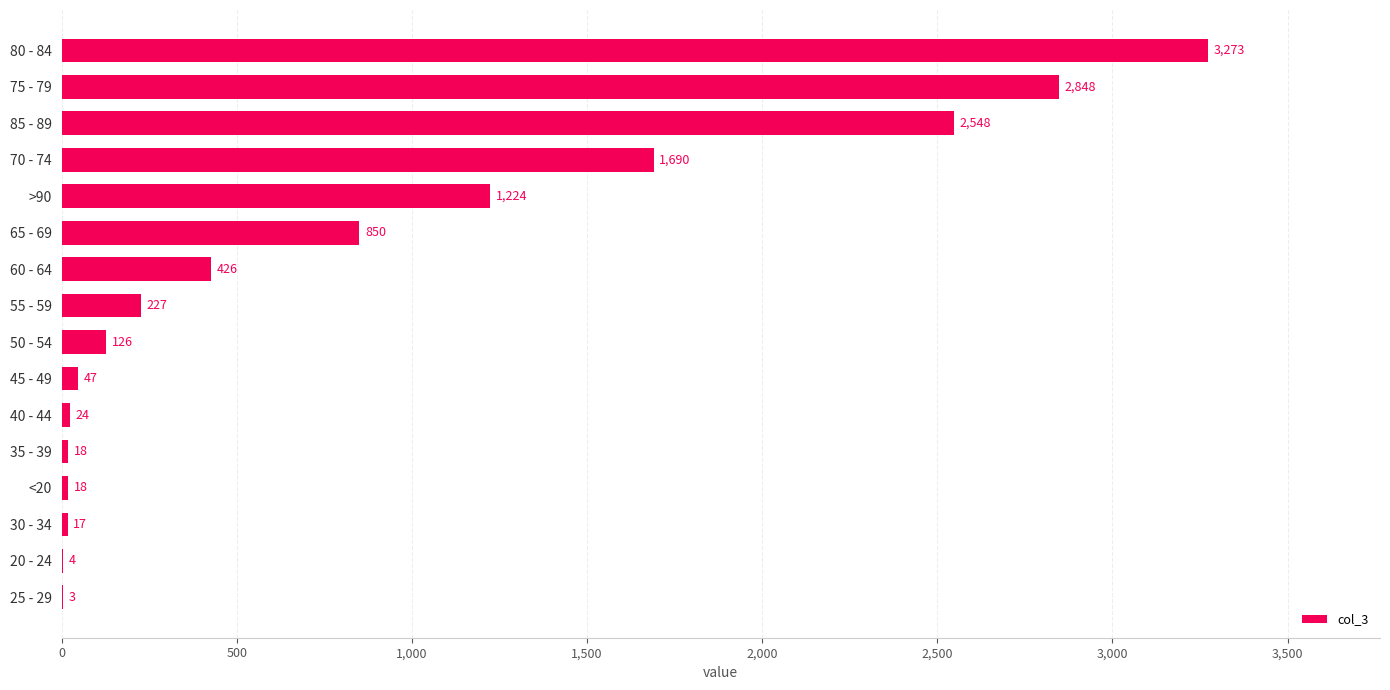

What is the average value?

834